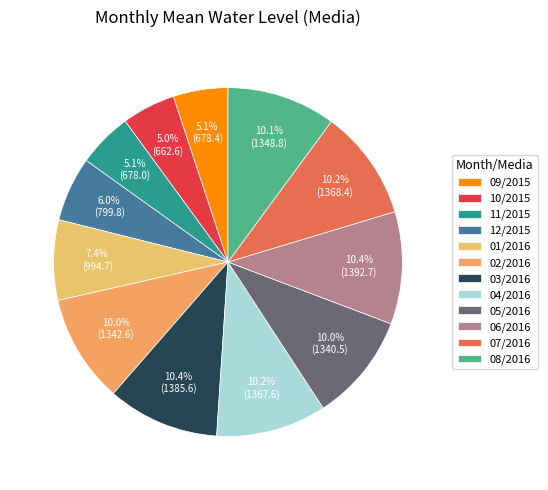

To the nearest percent, what is the difference between the largest and smallest slice percentages?

5%